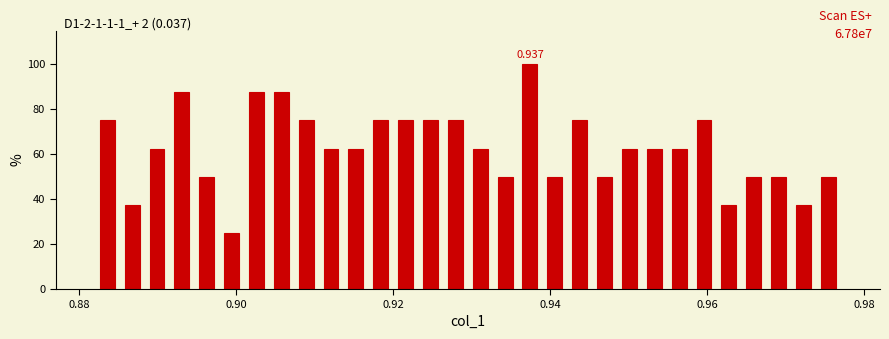

Around what value on the x-axis is the tallest bar? Give the approximate position of its centre, as read against the axis.

0.938